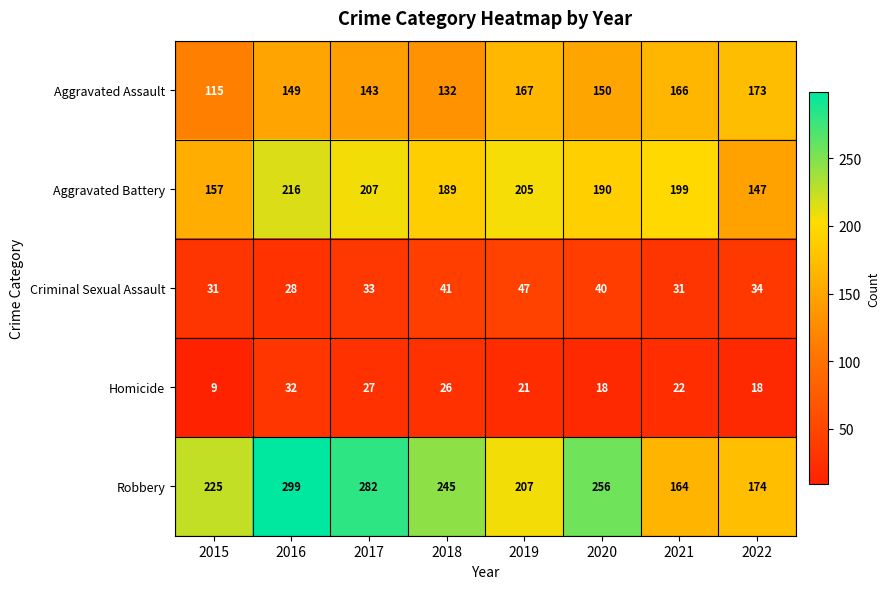

Which series has the largest total across all categories?

Robbery